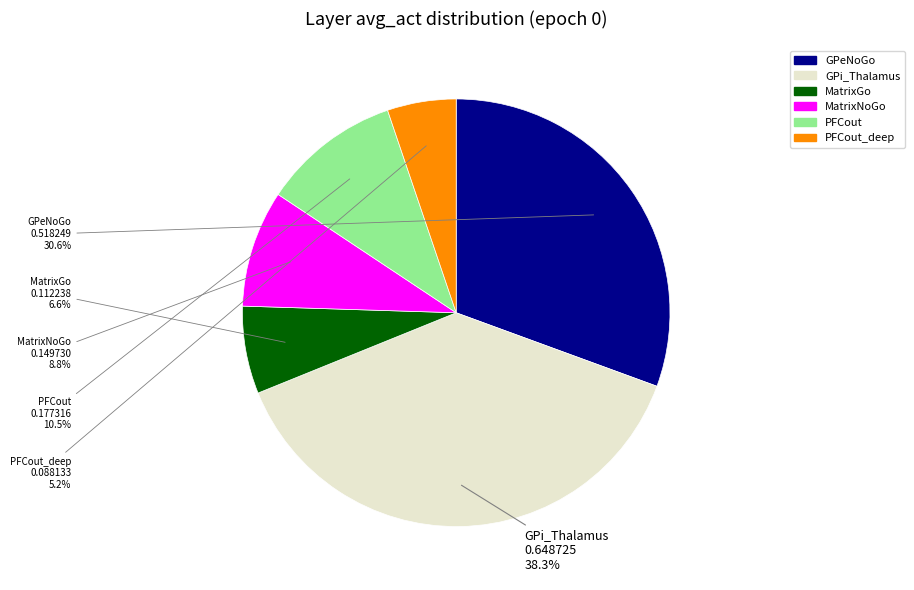

Does MatrixNoGo account for over 50% of the chart?

No